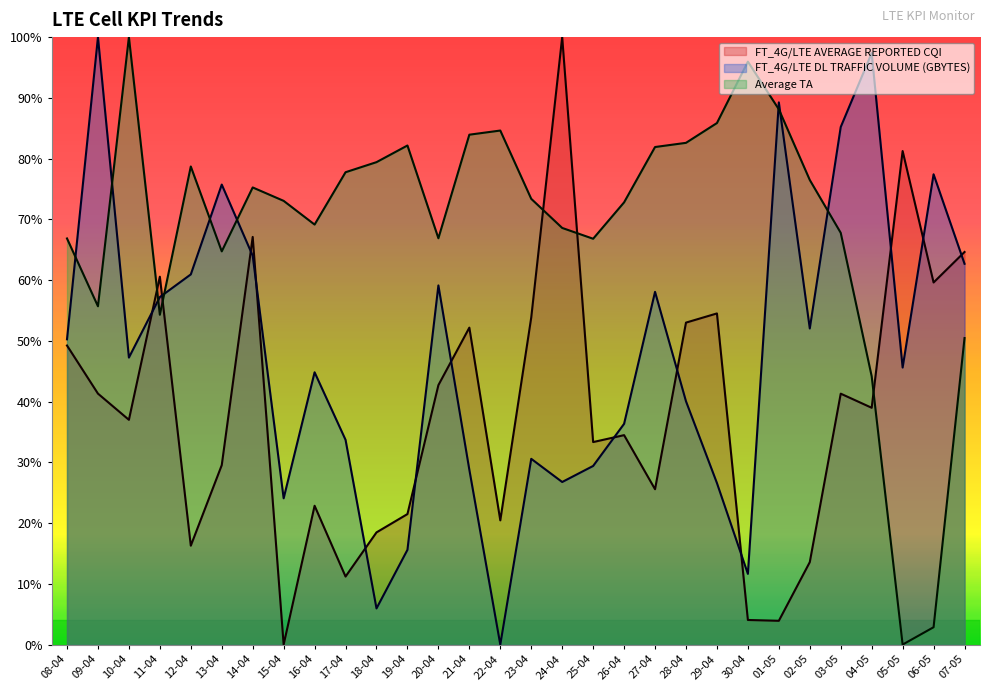

Which category has the lowest value in the FT_4G/LTE DL TRAFFIC VOLUME (GBYTES) series?

22-04